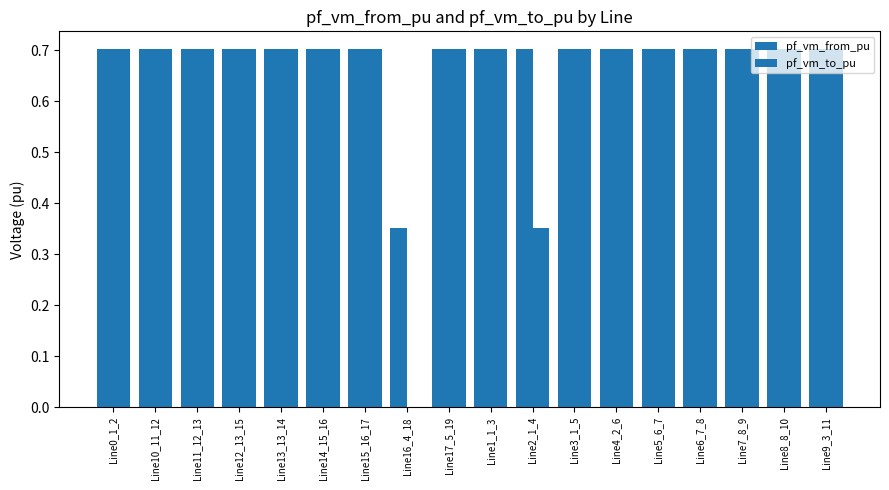

Which series has the largest total across all categories?

pf_vm_from_pu